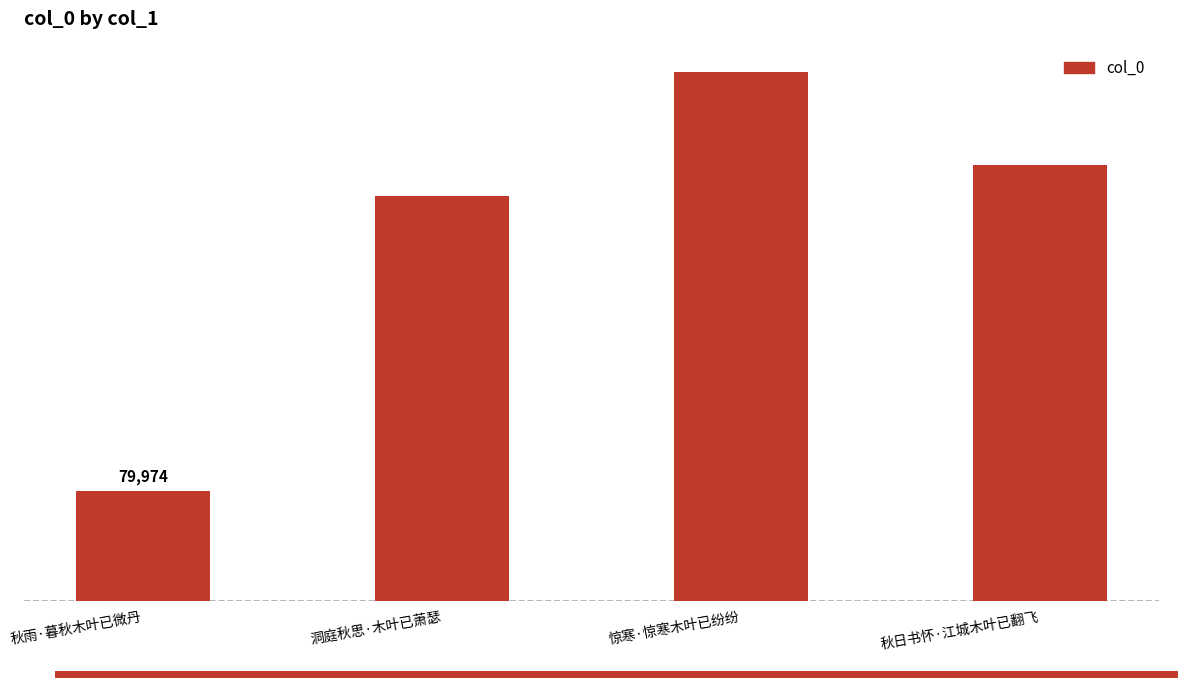

What is the maximum value shown in the chart?

384651